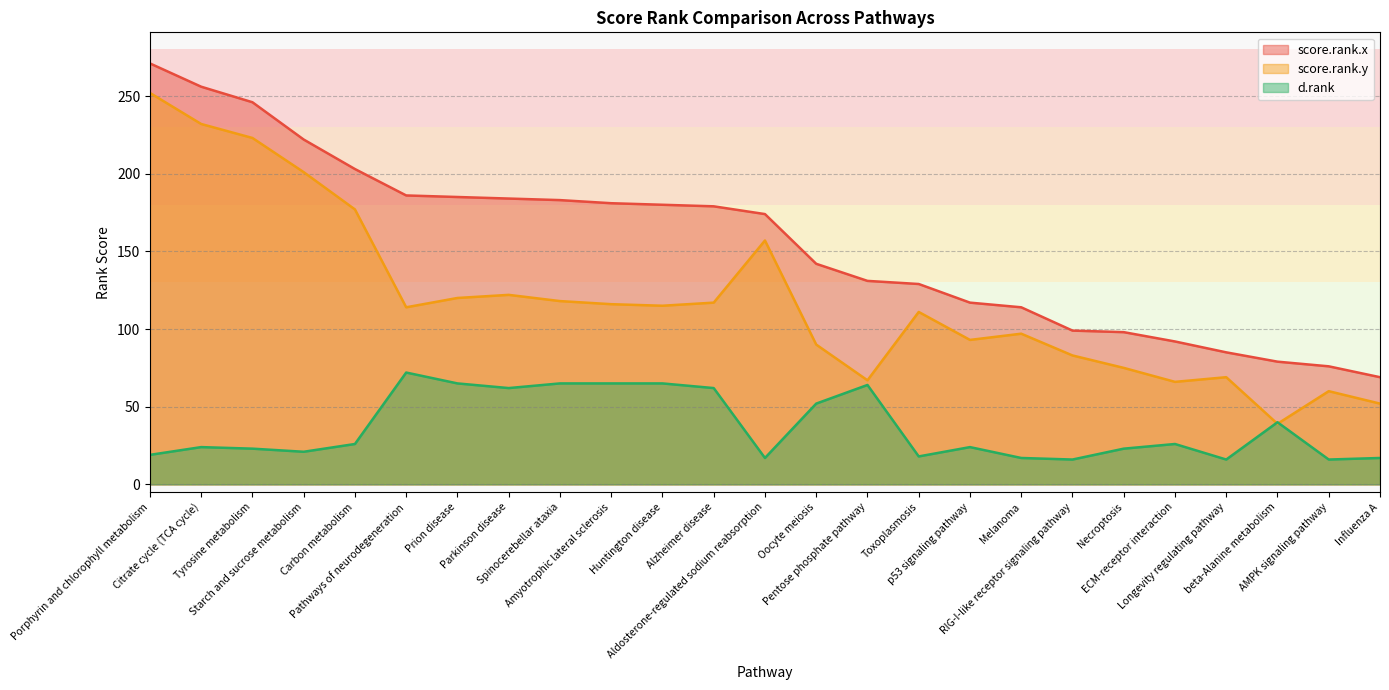

At which label does score.rank.x first exceed 174?

Porphyrin and chlorophyll metabolism